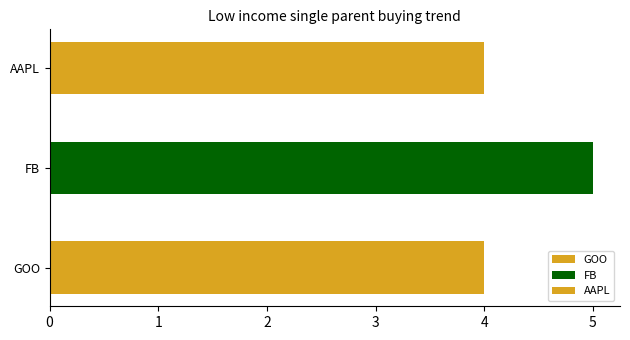

How many values are between 4 and 5?

3